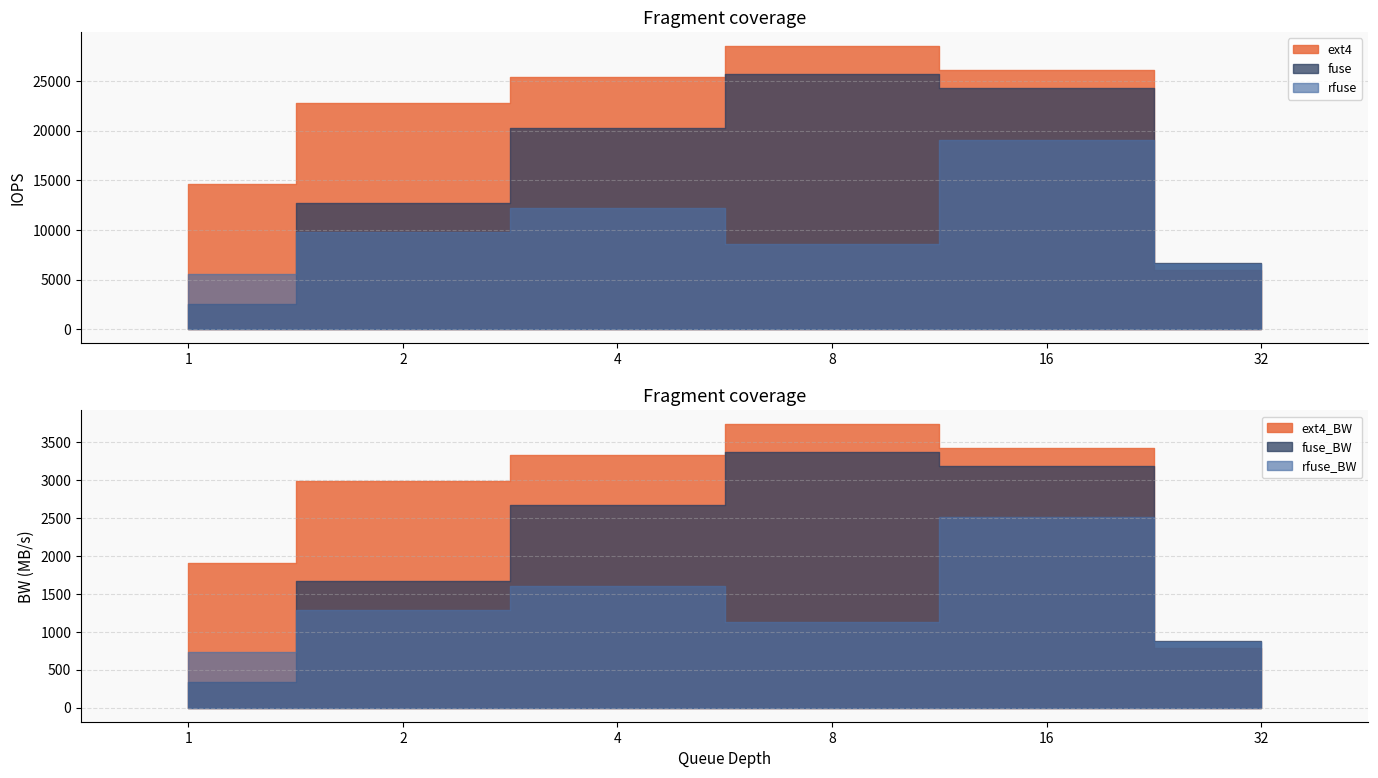

Count the number of categories in the chart.

6